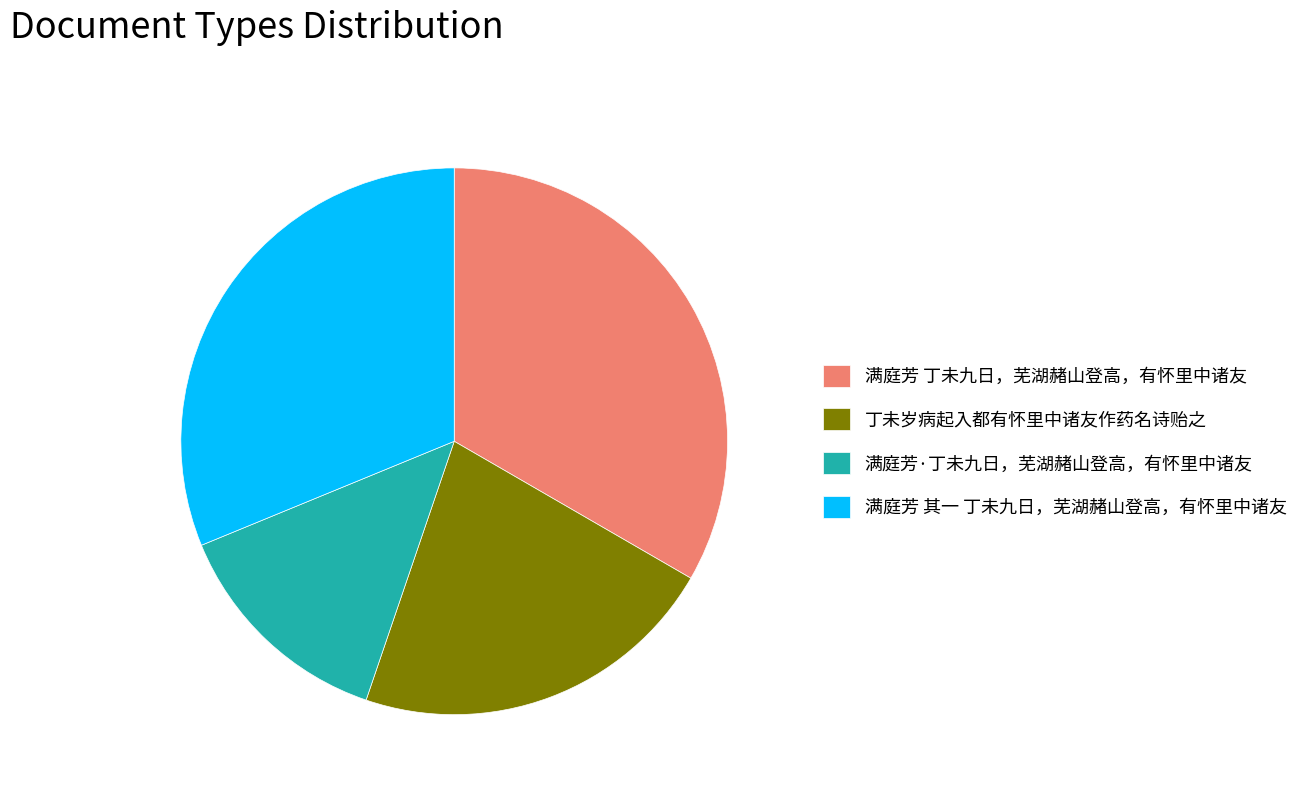

Which slice is the smallest?

满庭芳·丁未九日，芜湖赭山登高，有怀里中诸友